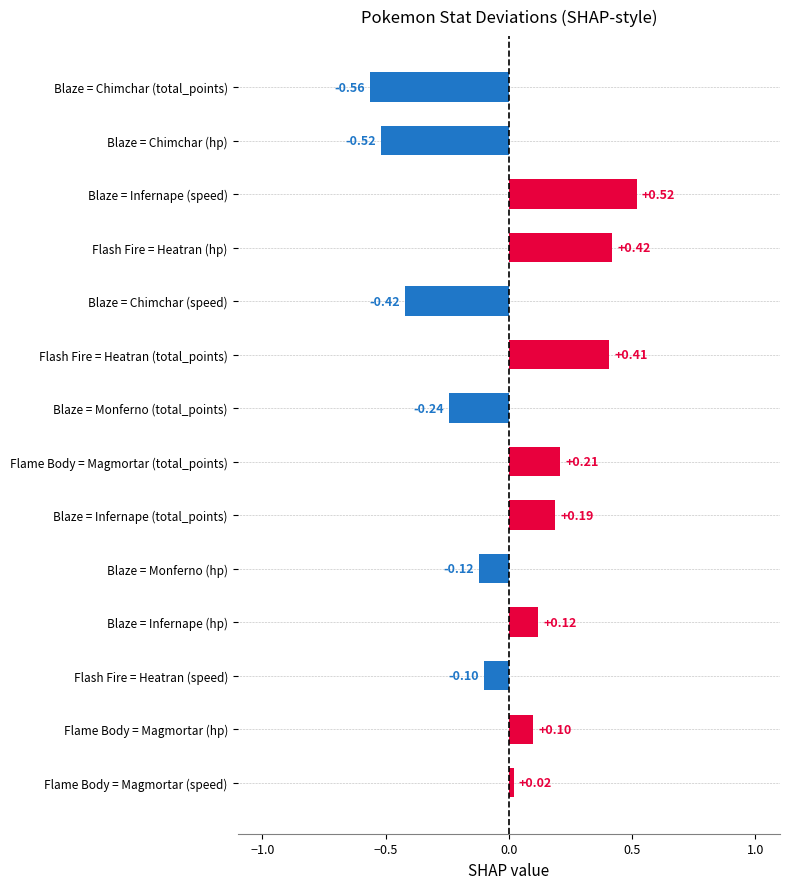

What is the change in value from Flash Fire = Heatran (speed) to Flame Body = Magmortar (total_points)?

+0.3